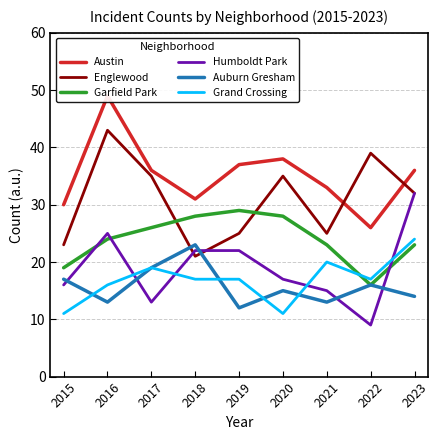

What are all the series names shown in the legend?

Austin, Englewood, Garfield Park, Humboldt Park, Auburn Gresham, Grand Crossing